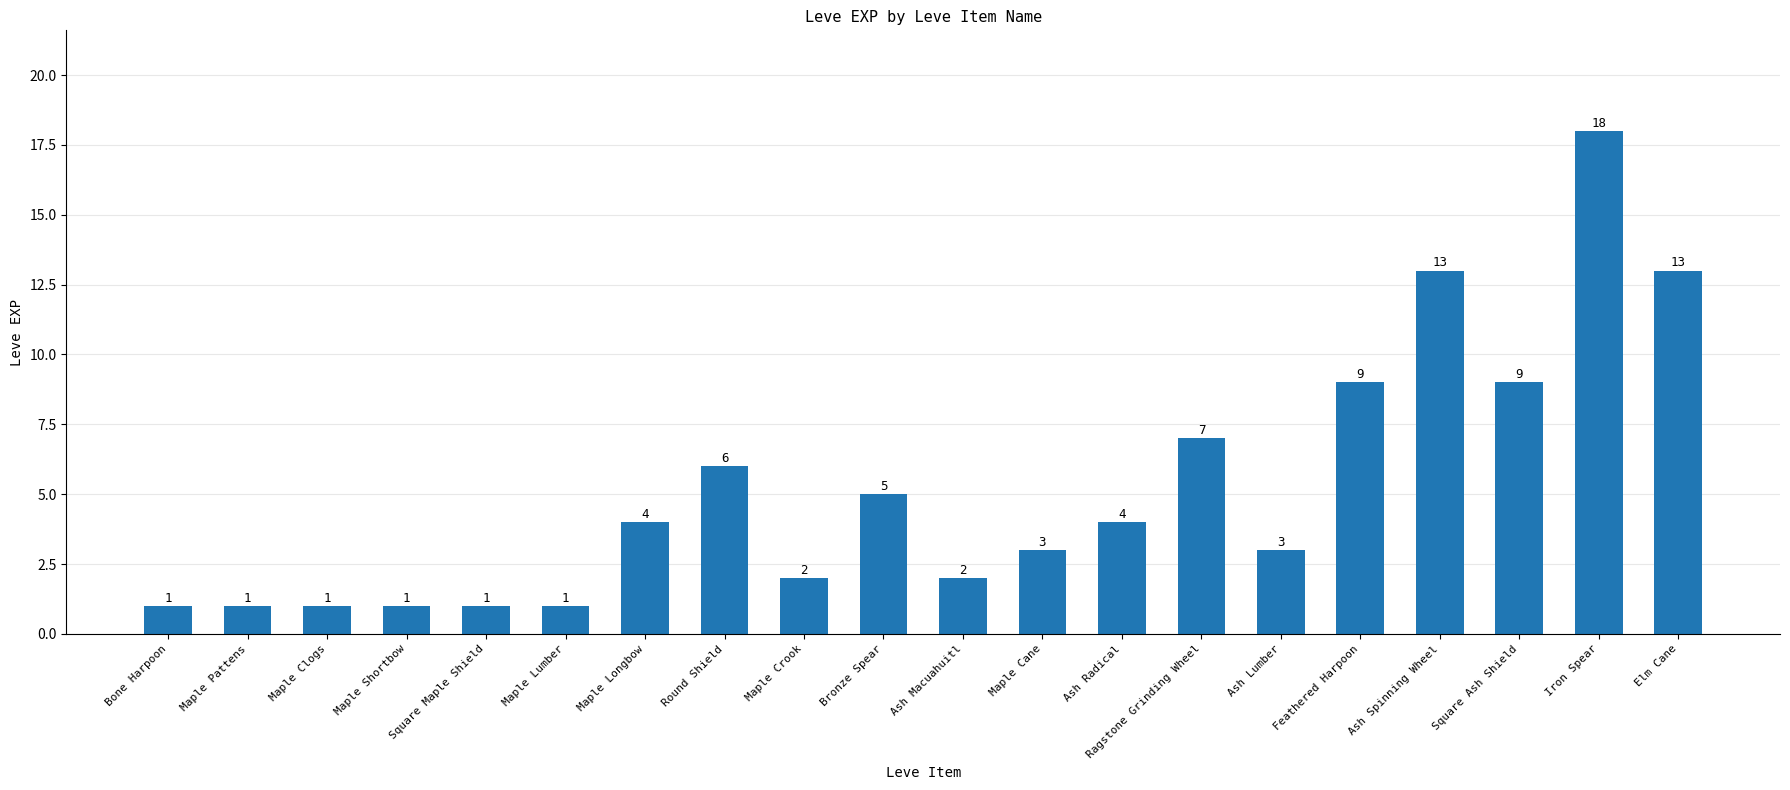

Reading right to left, extract all data points from this chart.

13	18	9	13	9	3	7	4	3	2	5	2	6	4	1	1	1	1	1	1